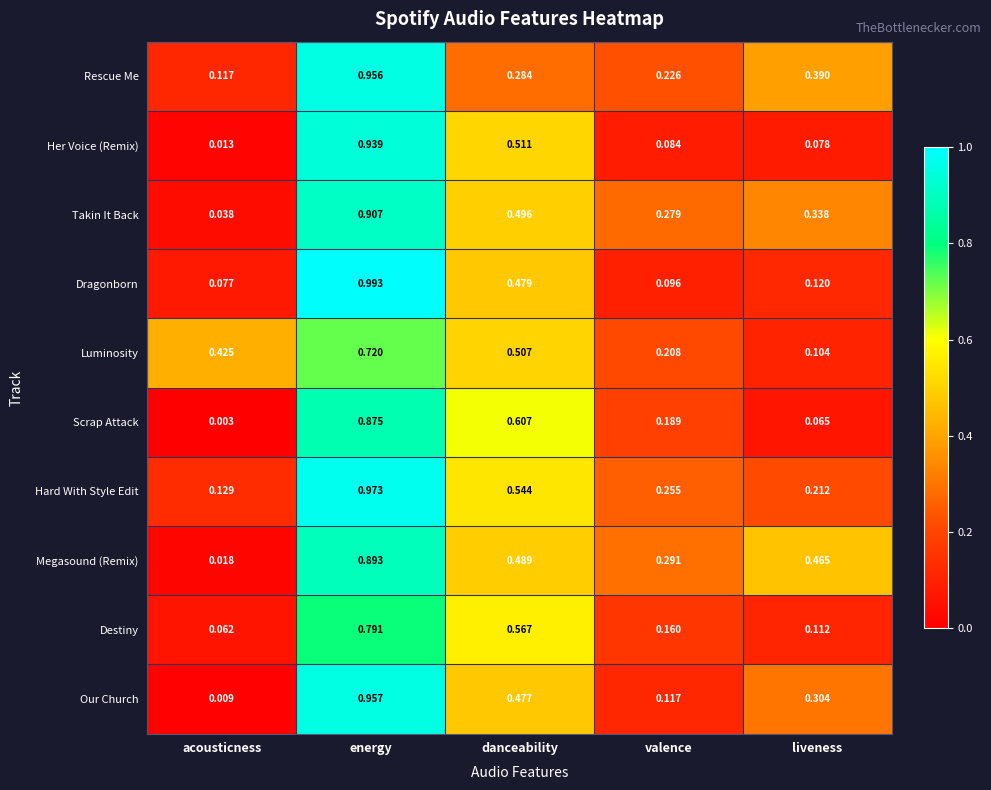

At which category is the sum across all series the highest?

energy